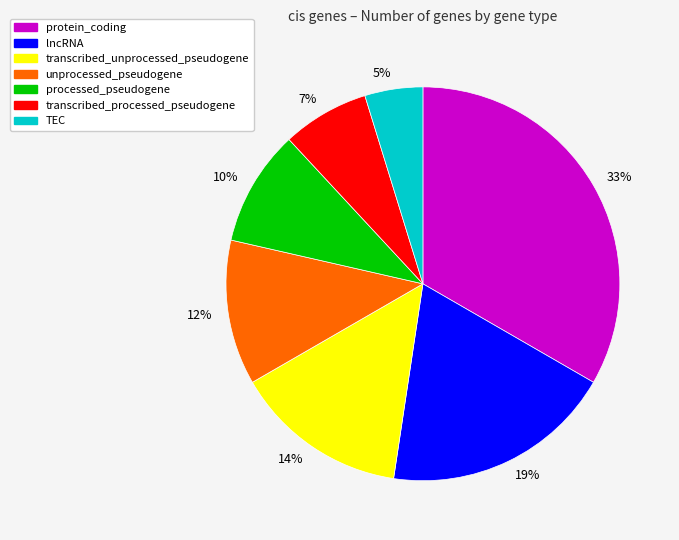

Between 5% and 12%, which is larger?

12%